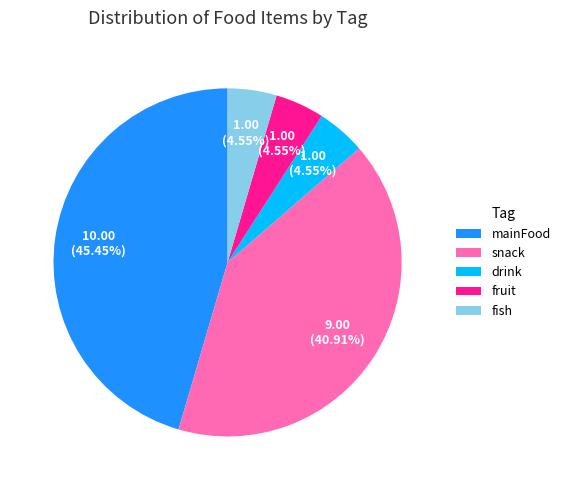

To the nearest percent, what is the difference between the mainFood and fruit slice percentages?

41%